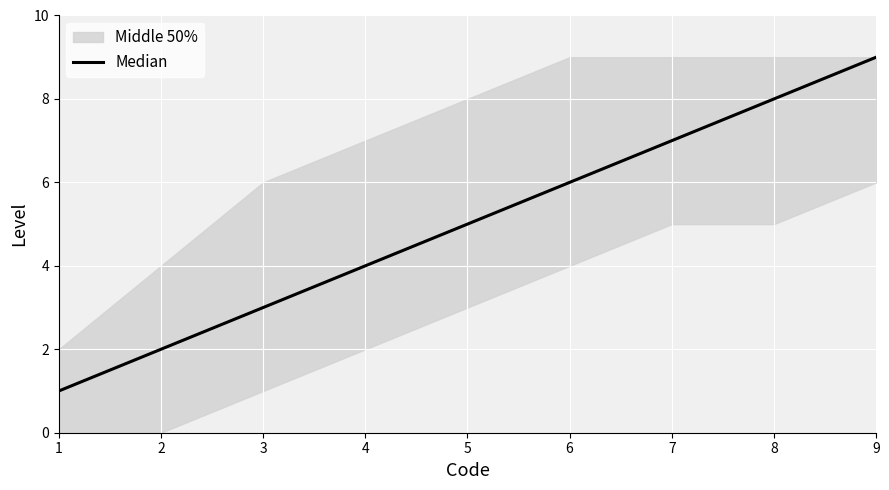

What is the difference between the maximum and minimum values?

8